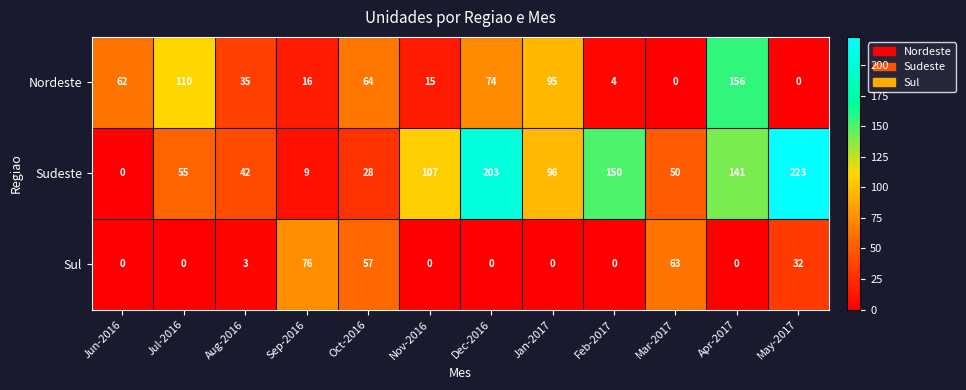

The Nordeste series shows 62 at Jun-2016. True or false?

True